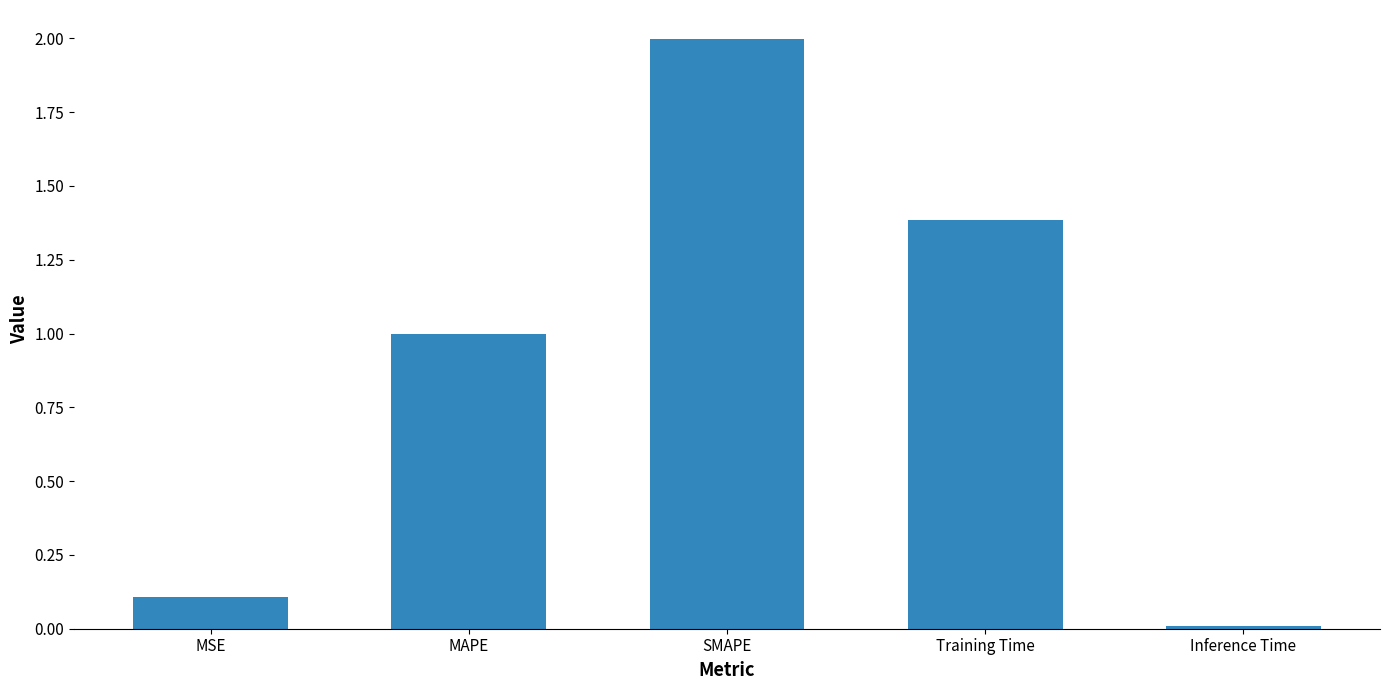

True or false: the data shows 0.3 at MAPE.

False